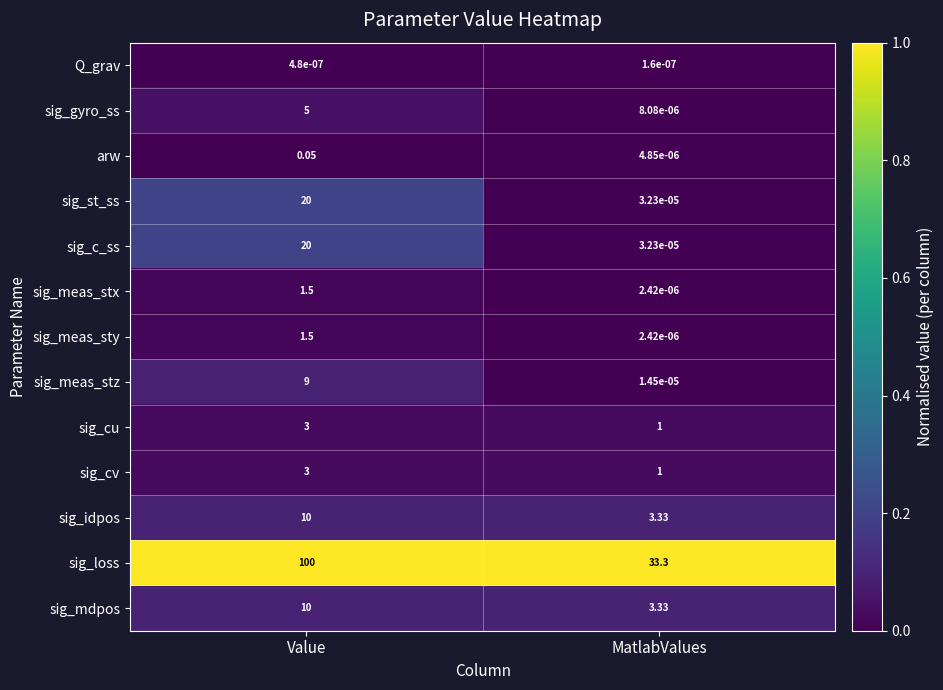

Rank the categories by sig_loss value from highest to lowest.

Value, MatlabValues